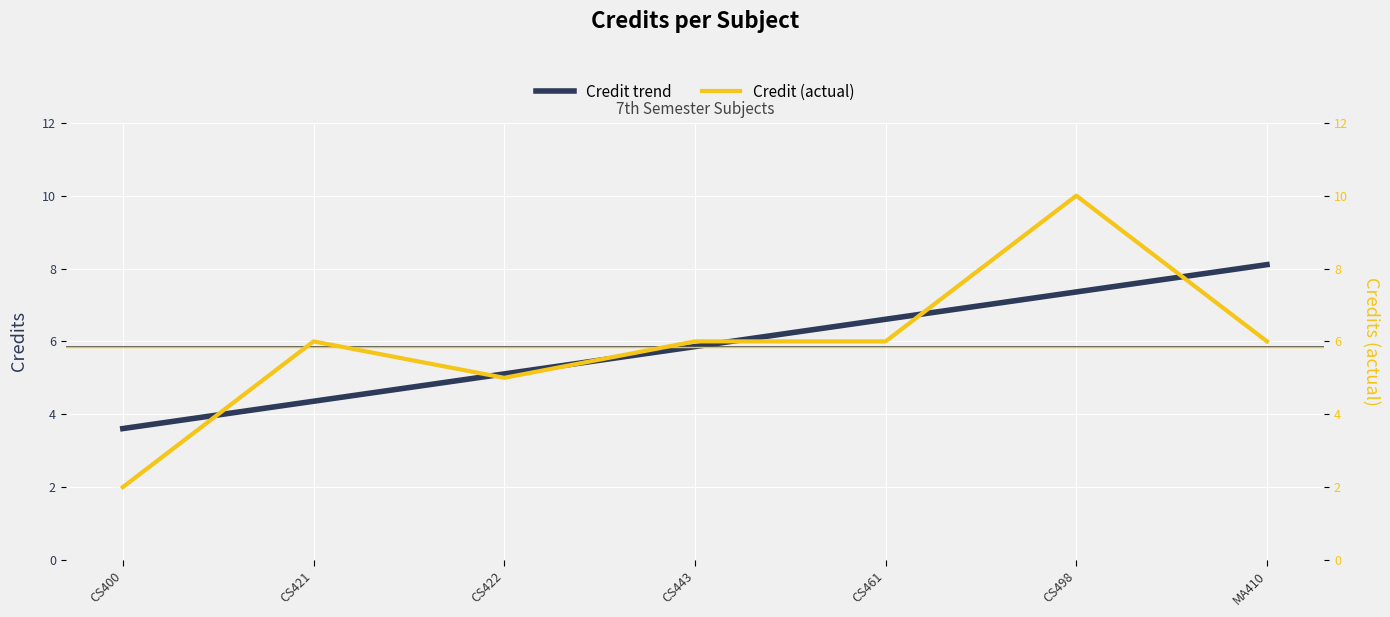

How many intersections are there between Credit trend and Credit (actual)?

6